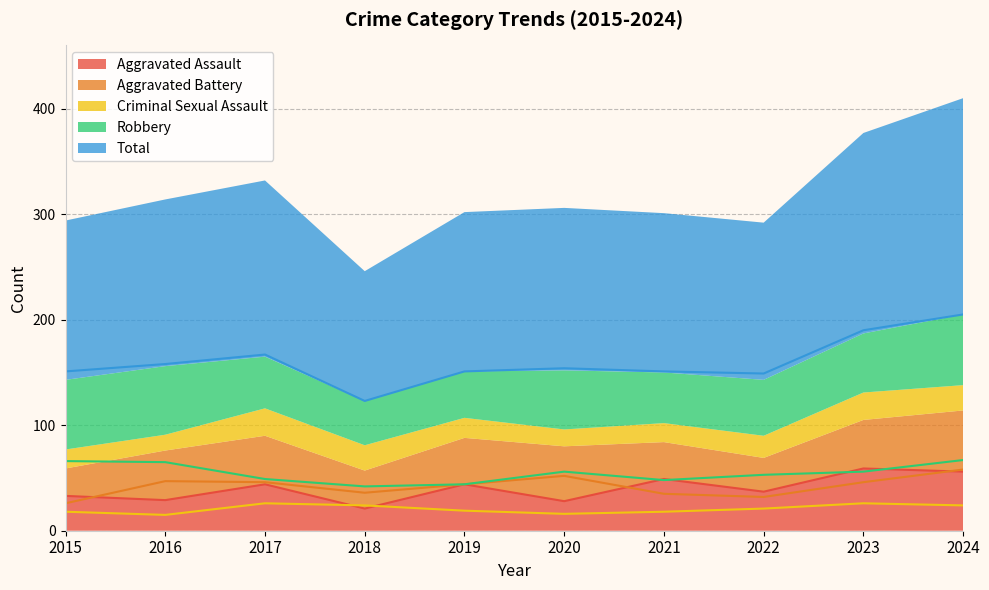

What is the average value of the Robbery series?

55